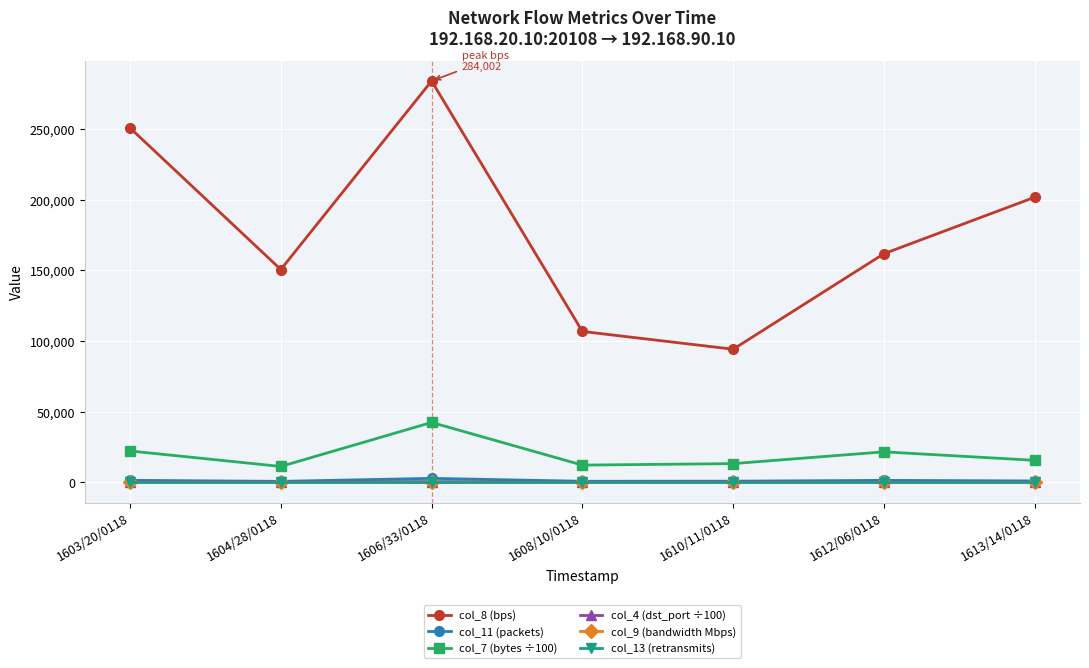

What is the greatest value displayed?

284002.0